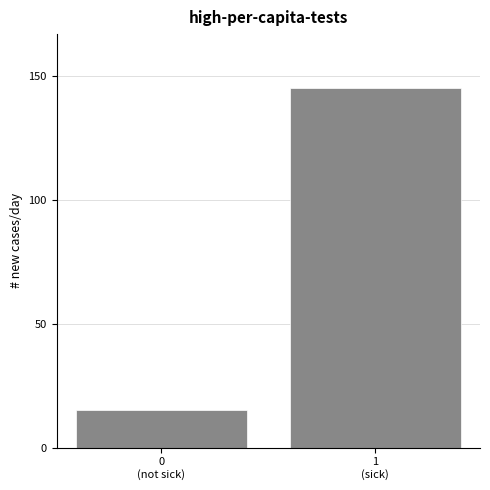

Reading left to right, list all the values displayed in this chart.

15	145